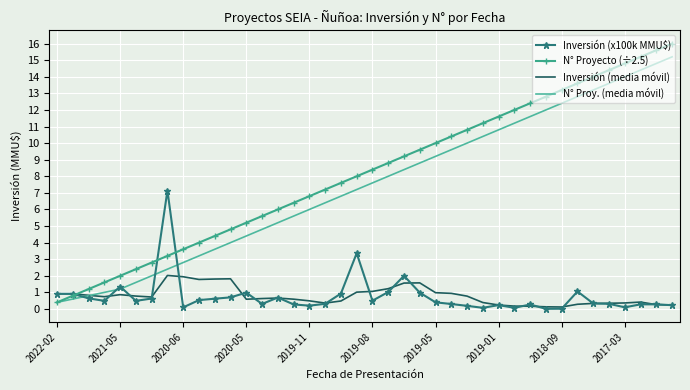

Which series has the widest spread of values?

N° Proyecto (÷2.5)